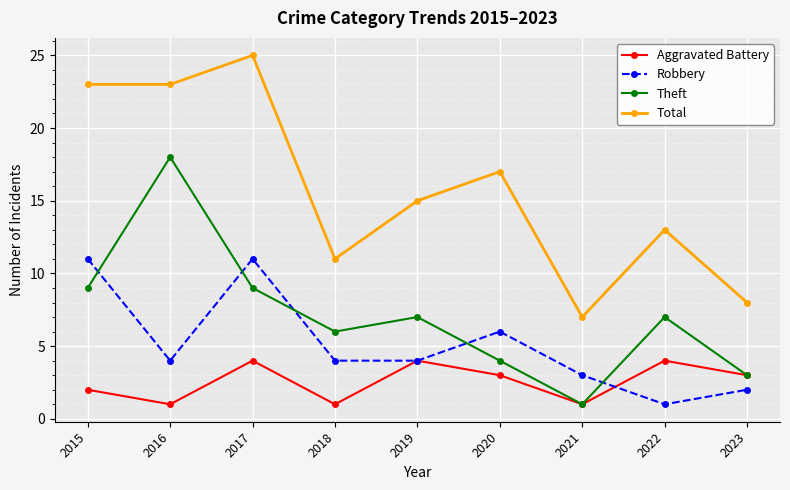

How many interior local peaks does the Total series have?

3